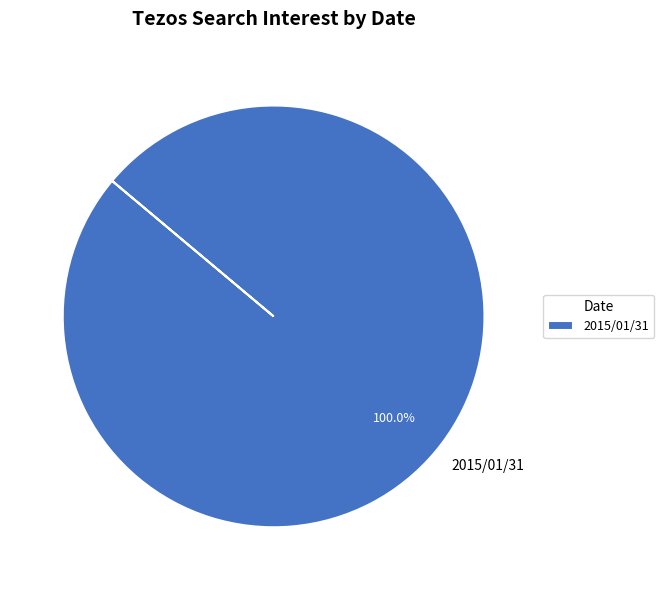

How many segments does this pie chart have?

1